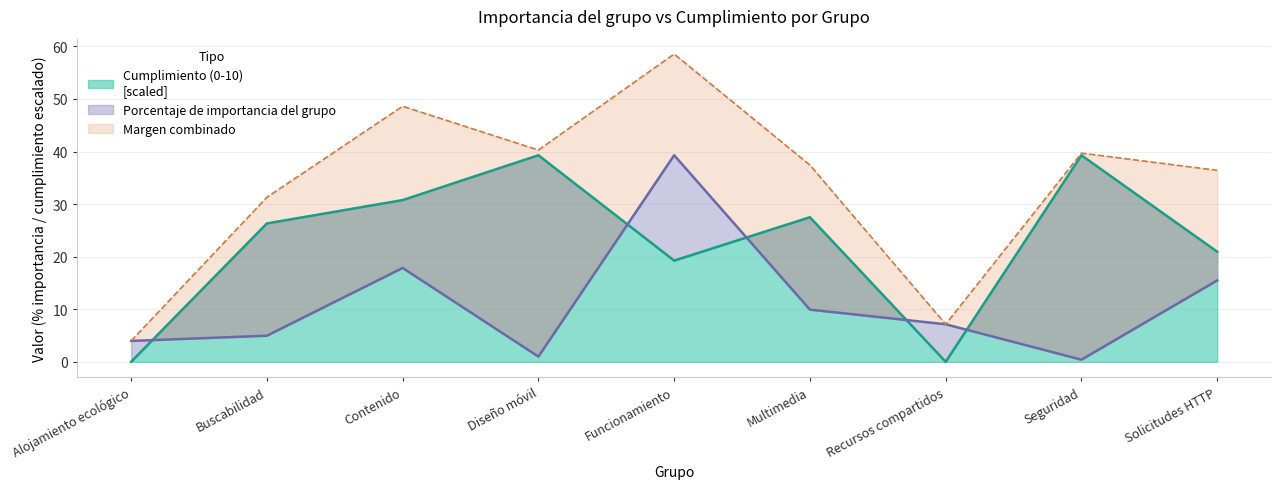

How many data points in Porcentaje de importancia del grupo are less than 7?

4